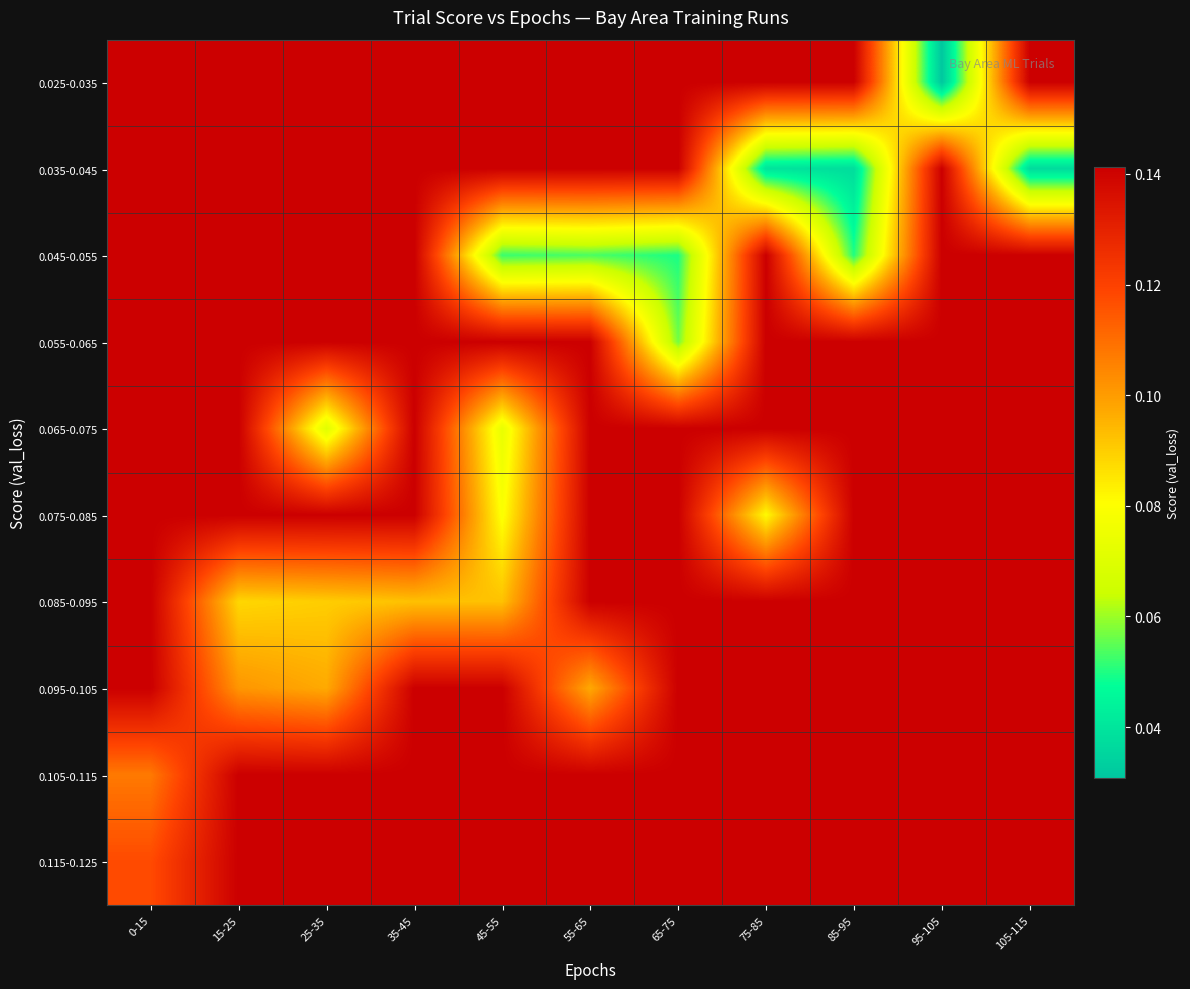

At which category does the chart reach its peak across all series?

0-15